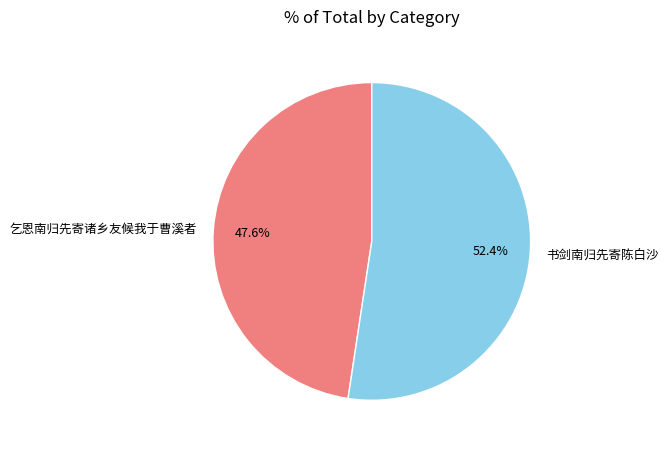

Which slice is the smallest?

乞恩南归先寄诸乡友候我于曹溪者